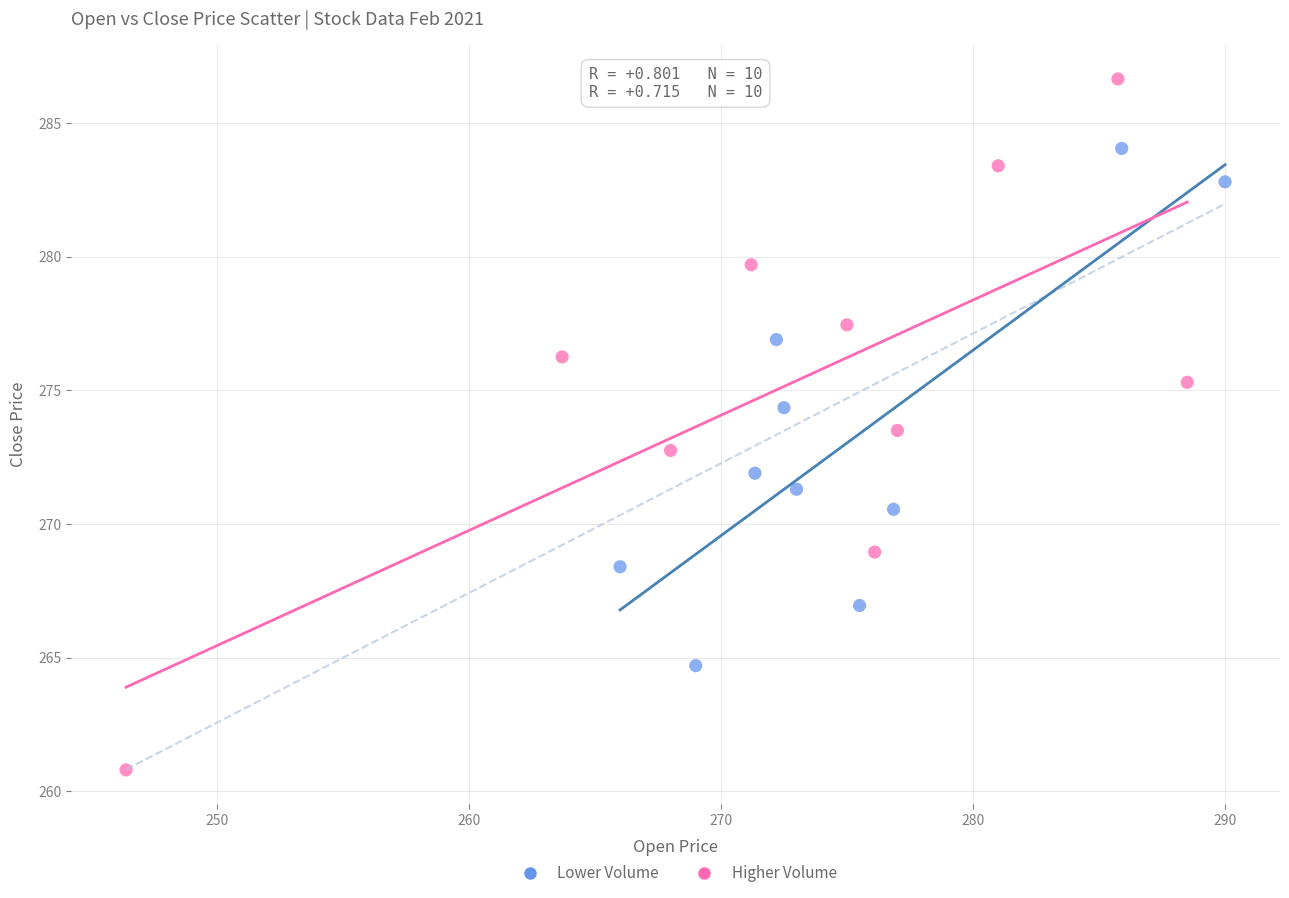

Which series has the largest Y range (max minus min)?

Higher Volume